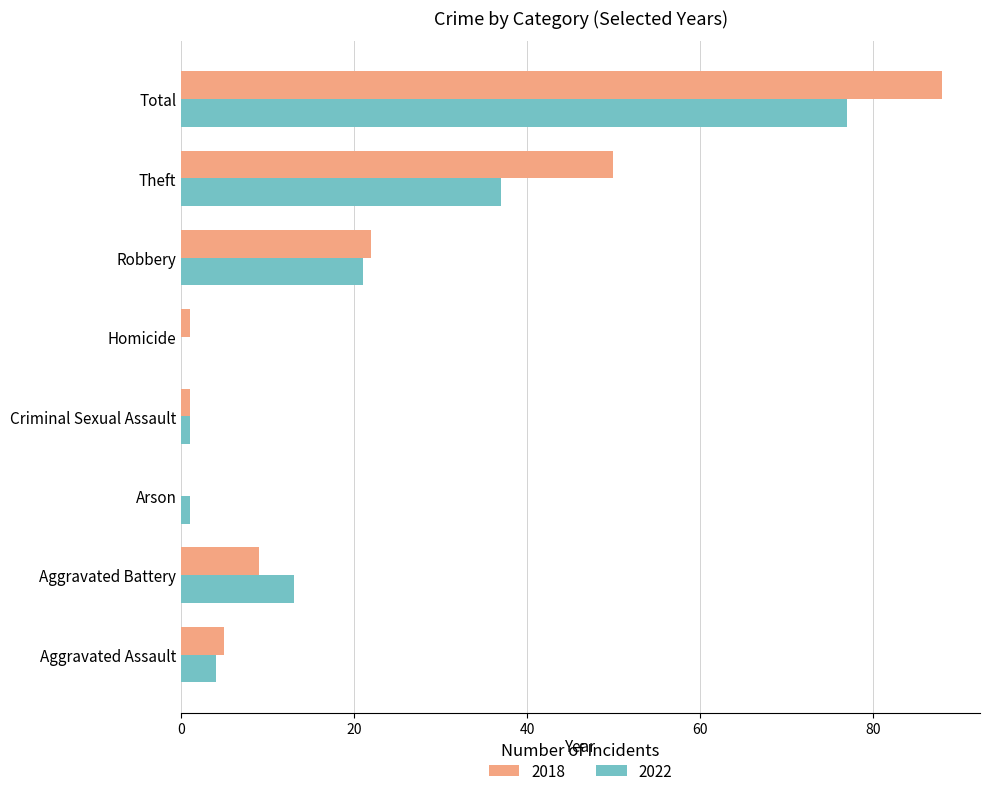

Count the number of categories in the chart.

8